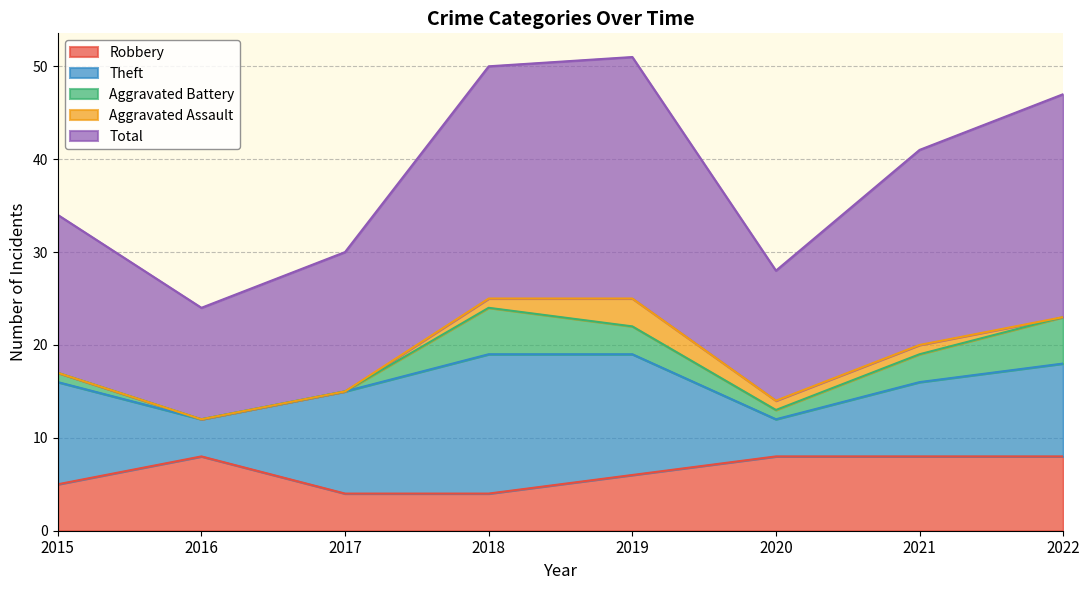

True or false: Aggravated Assault has a value of 1 at 2020.

True